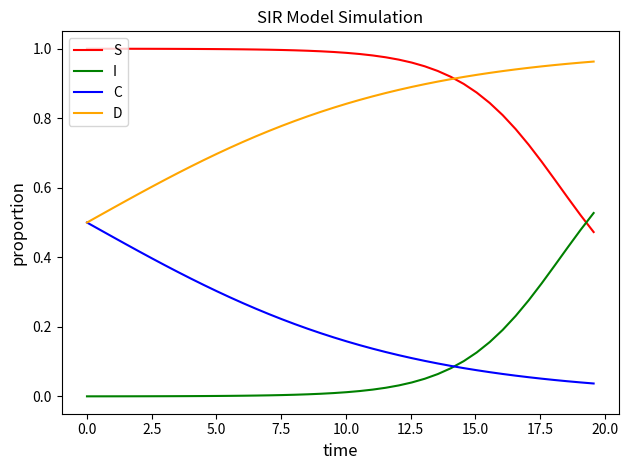

True or false: S and C intersect in this chart.

False